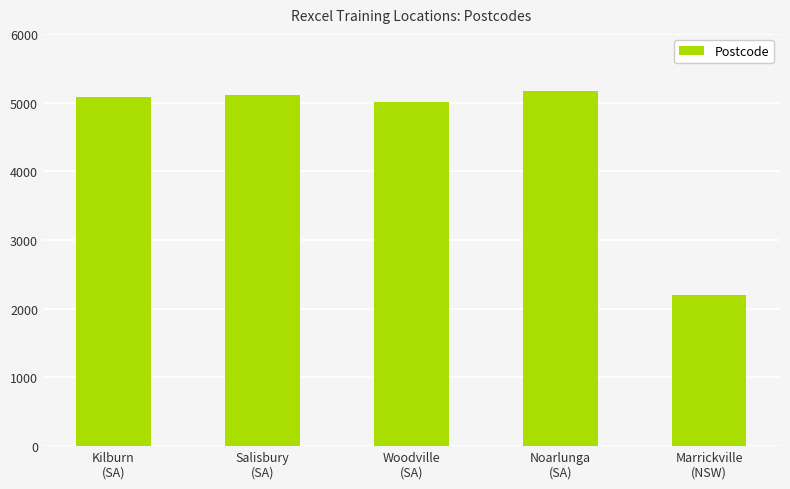

What is the label of the 1st bar from the left?

Kilburn
(SA)